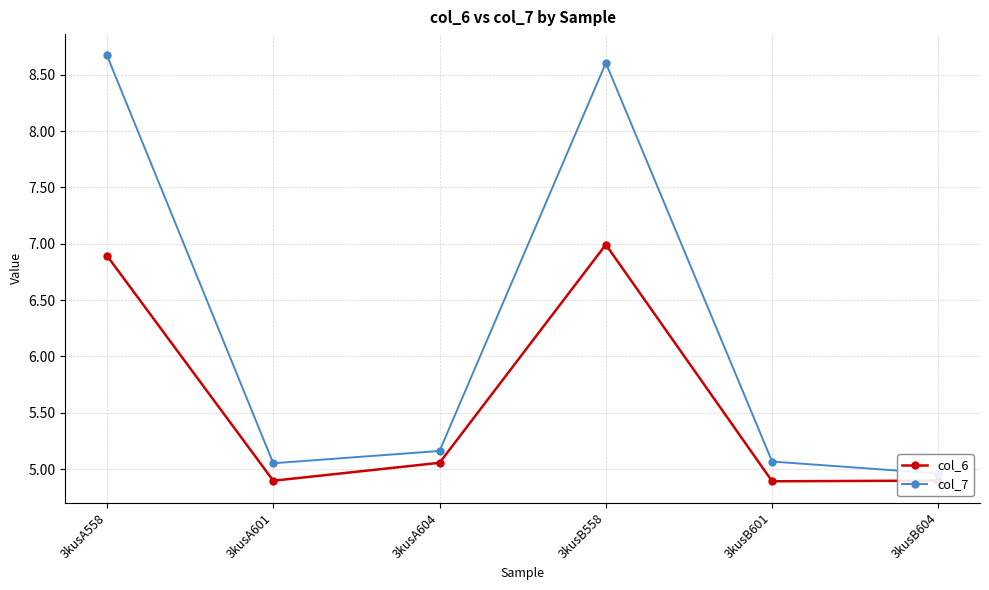

Is the value of col_6 at 3kusA558 greater than the value of col_7 at 3kusA604?

Yes